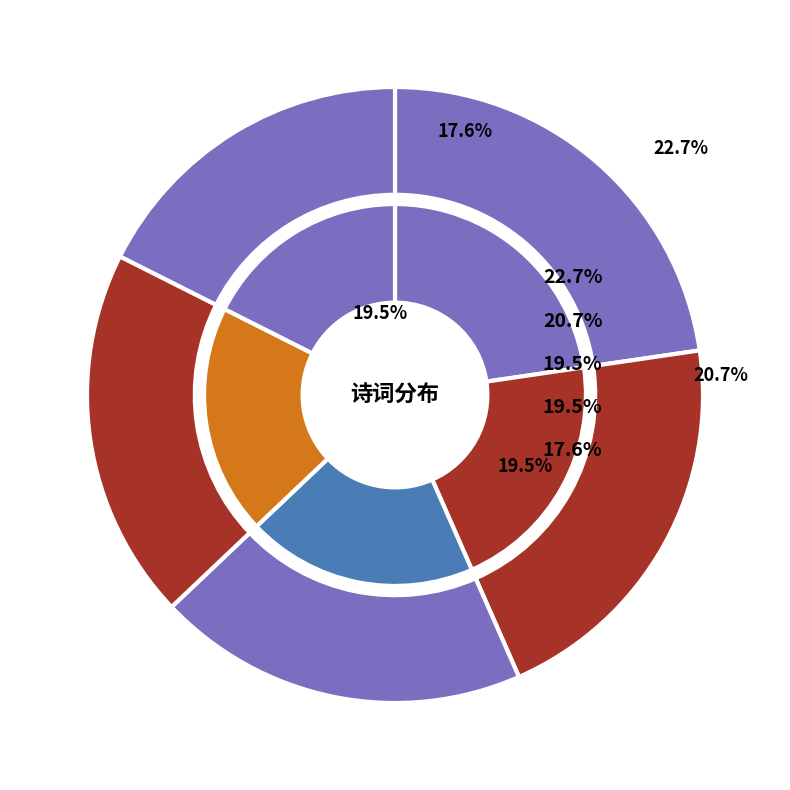

To the nearest percent, what is the difference between the largest and smallest slice percentages?

5%